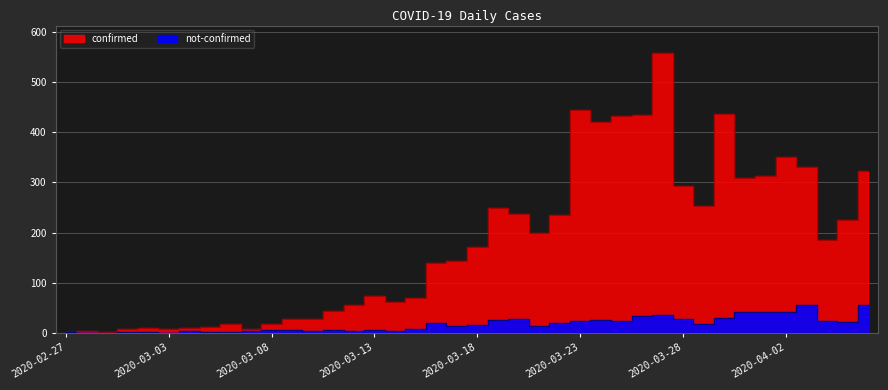

The value of not-confirmed at 2020-03-10 is 4. True or false?

True